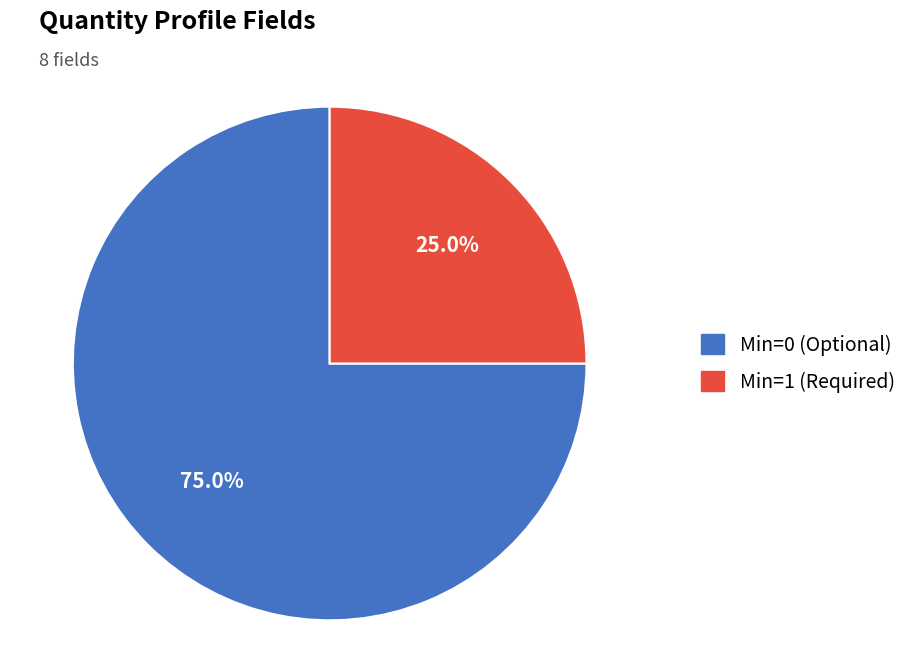

Count the number of slices in the pie.

2